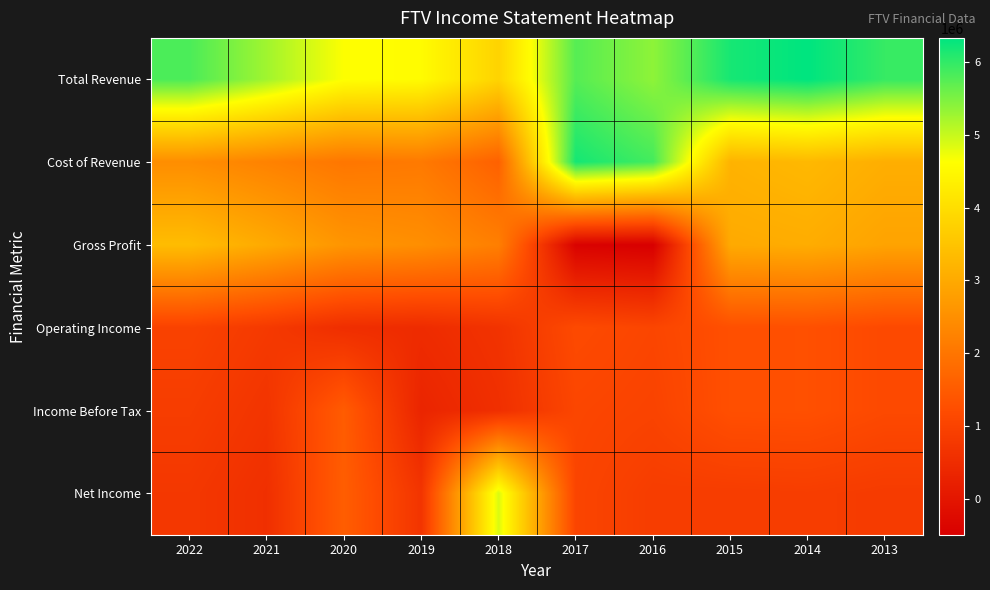

Rank the series at 2019 from highest to lowest value.

Total Revenue, Gross Profit, Cost of Revenue, Net Income, Operating Income, Income Before Tax